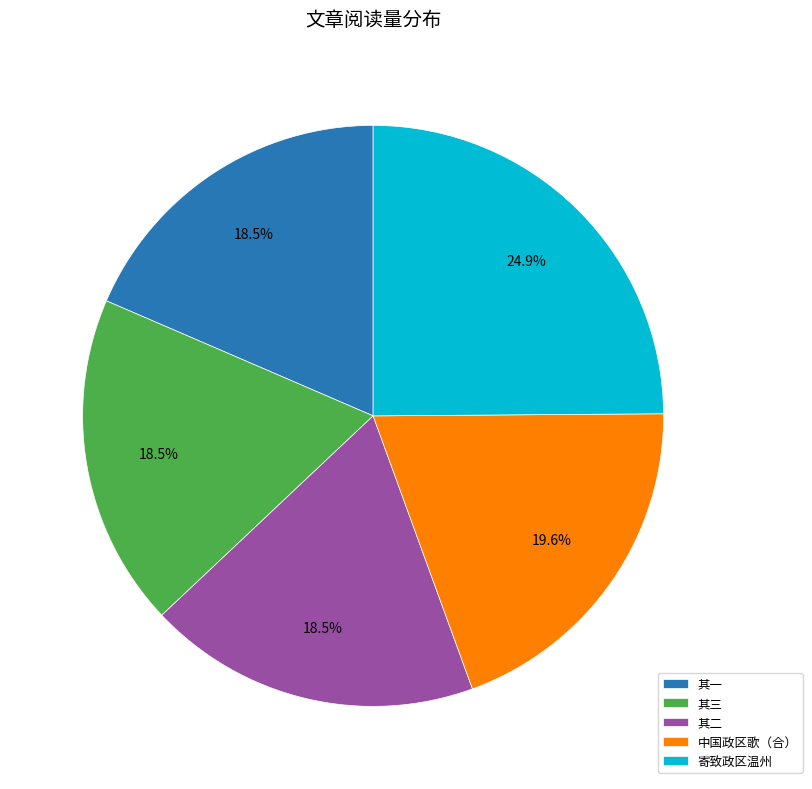

Does any single category account for the majority?

No